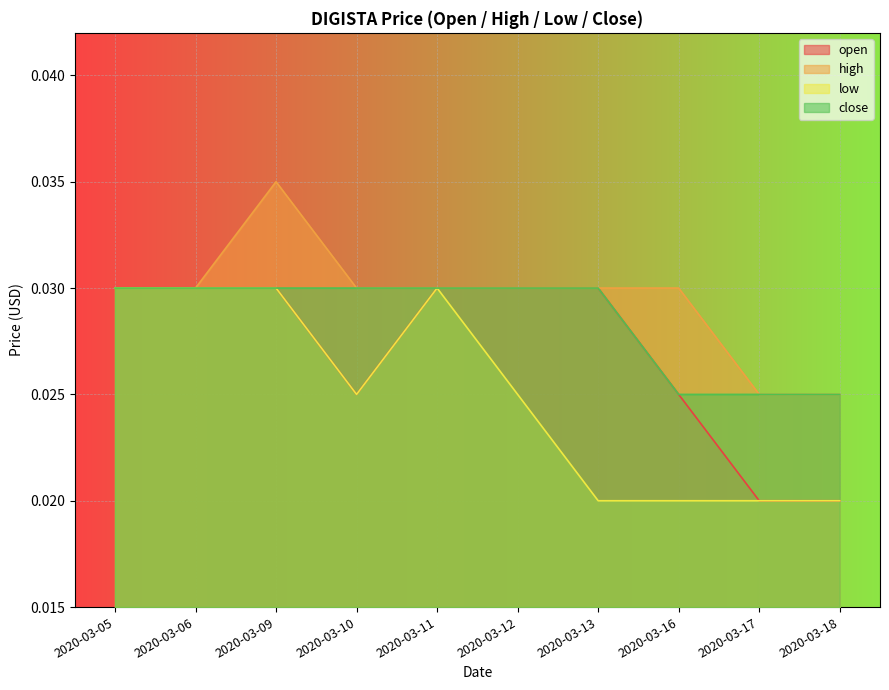

Does the chart display data point markers on the line(s)?

No